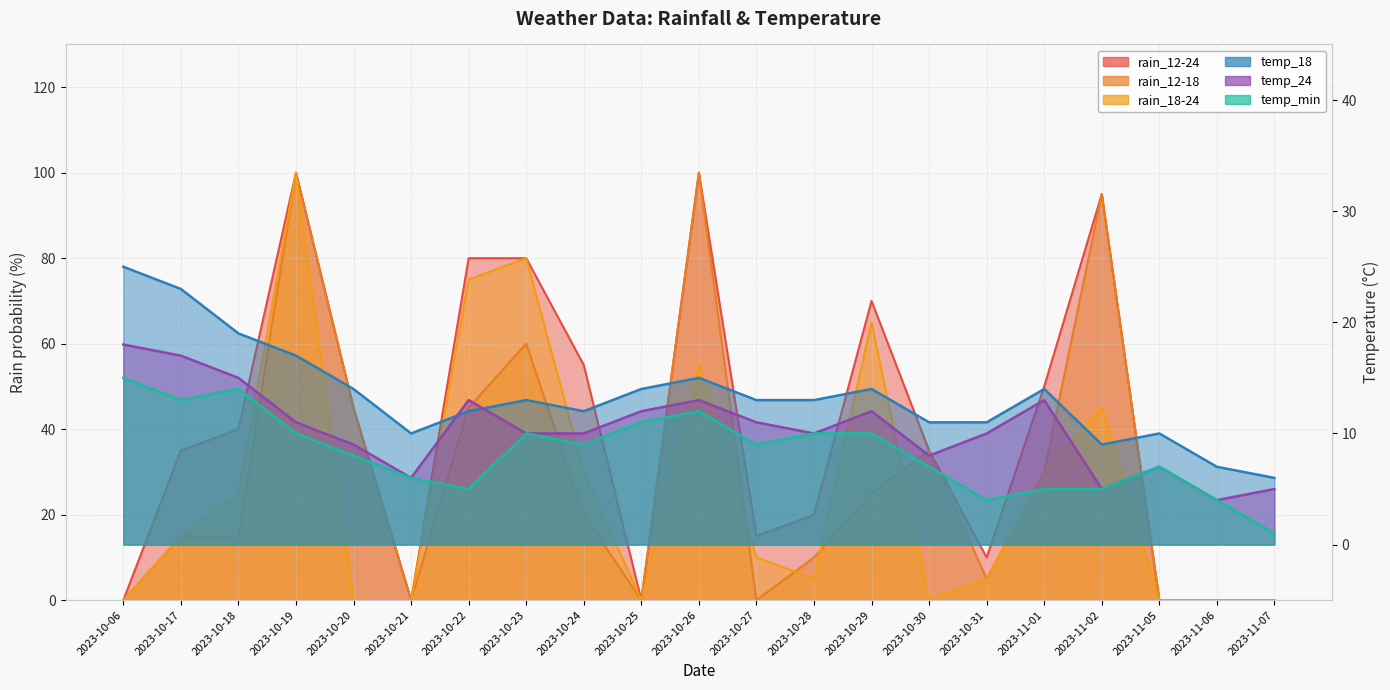

At how many categories does at least one series exceed 8?

19